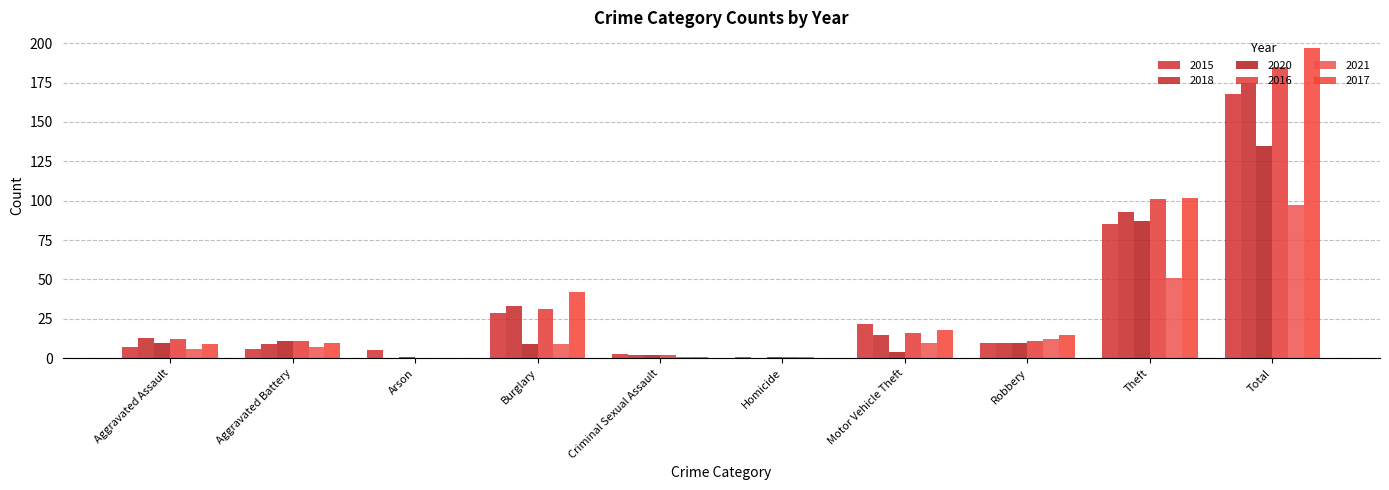

Reading left to right, list all the values displayed in this chart.

2015: 7	6	5	29	3	1	22	10	85	168
2018: 13	9	0	33	2	0	15	10	93	175
2020: 10	11	1	9	2	1	4	10	87	135
2016: 12	11	0	31	2	1	16	11	101	185
2021: 6	7	0	9	1	1	10	12	51	97
2017: 9	10	0	42	1	0	18	15	102	197